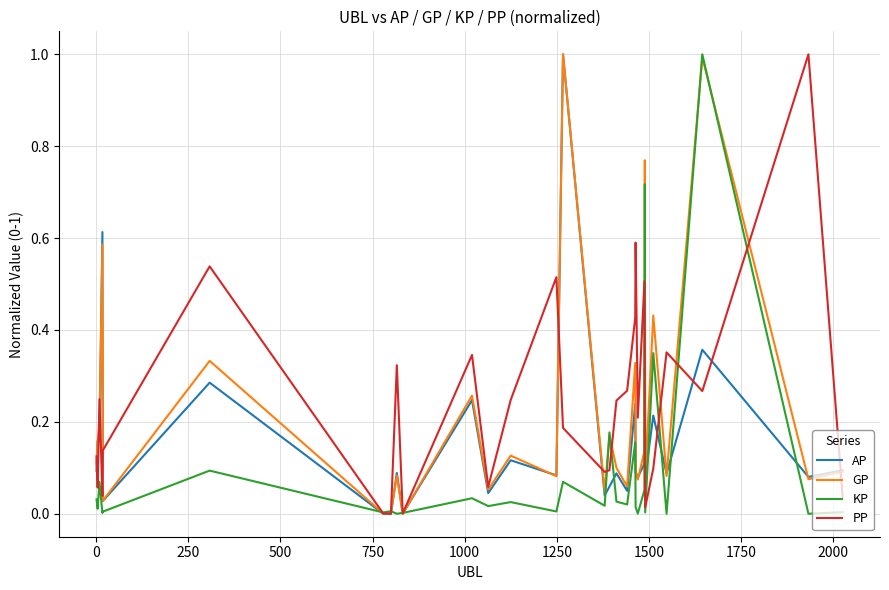

What is the highest value of the KP series?

1.0